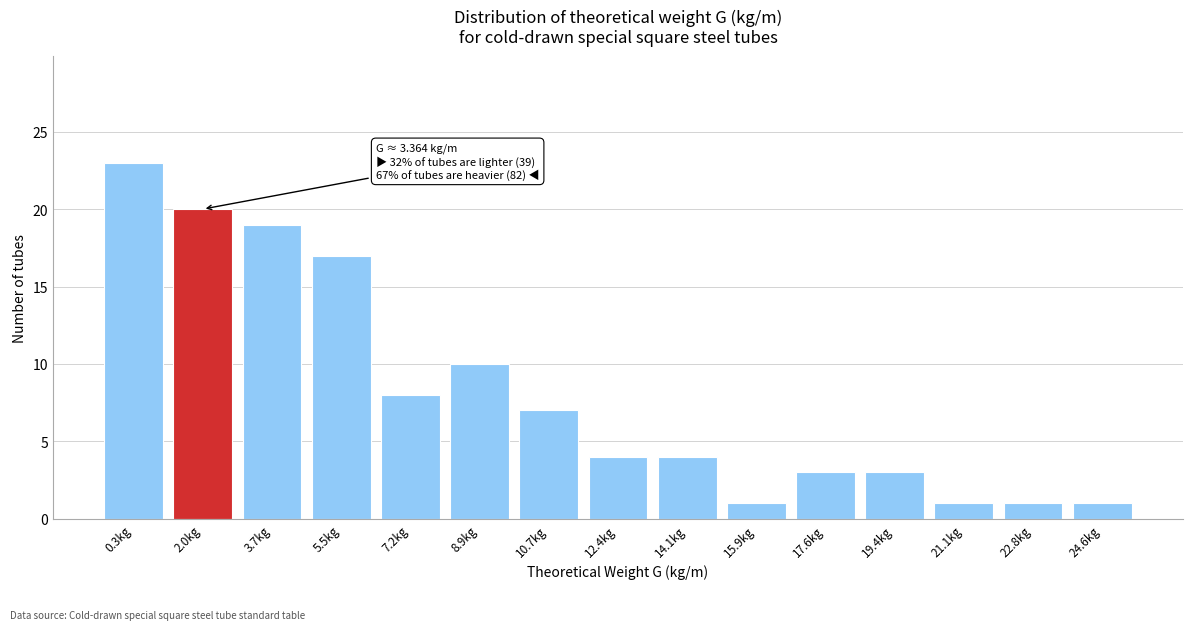

Reading left to right, list all the values displayed in this chart.

0.3kg=23	2.0kg=20	3.7kg=19	5.5kg=17	7.2kg=8	8.9kg=10	10.7kg=7	12.4kg=4	14.1kg=4	15.9kg=1	17.6kg=3	19.4kg=3	21.1kg=1	22.8kg=1	24.6kg=1